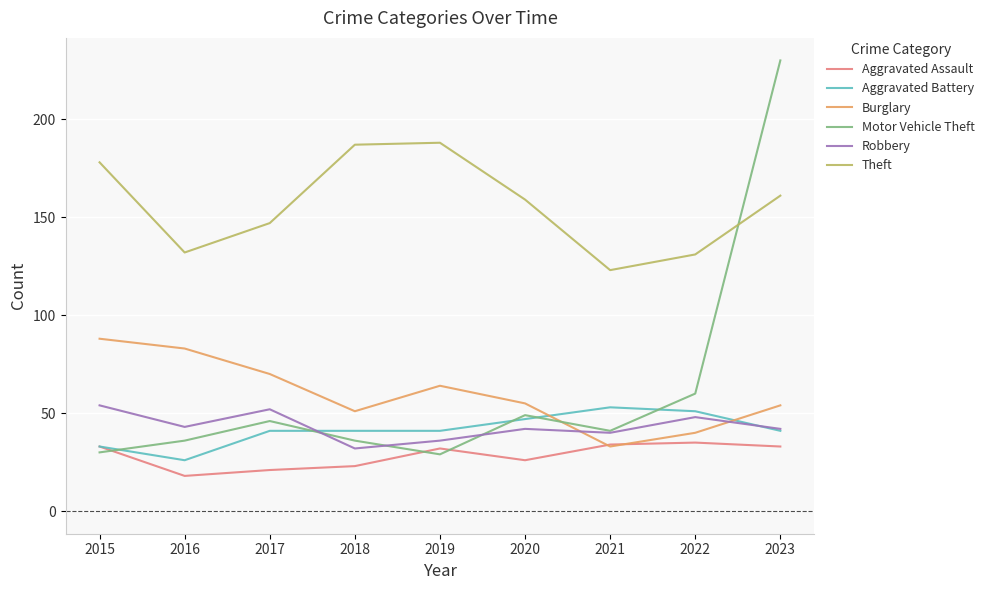

Is it true that Aggravated Battery equals 41 at 2023?

True